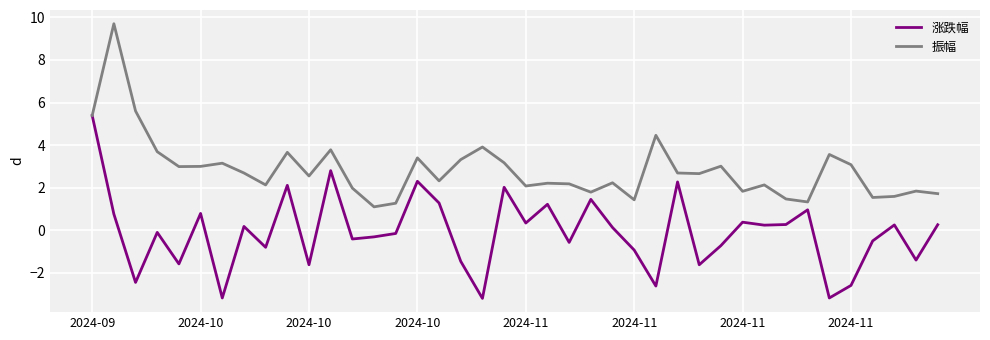

What is the minimum value for 涨跌幅?

-3.2